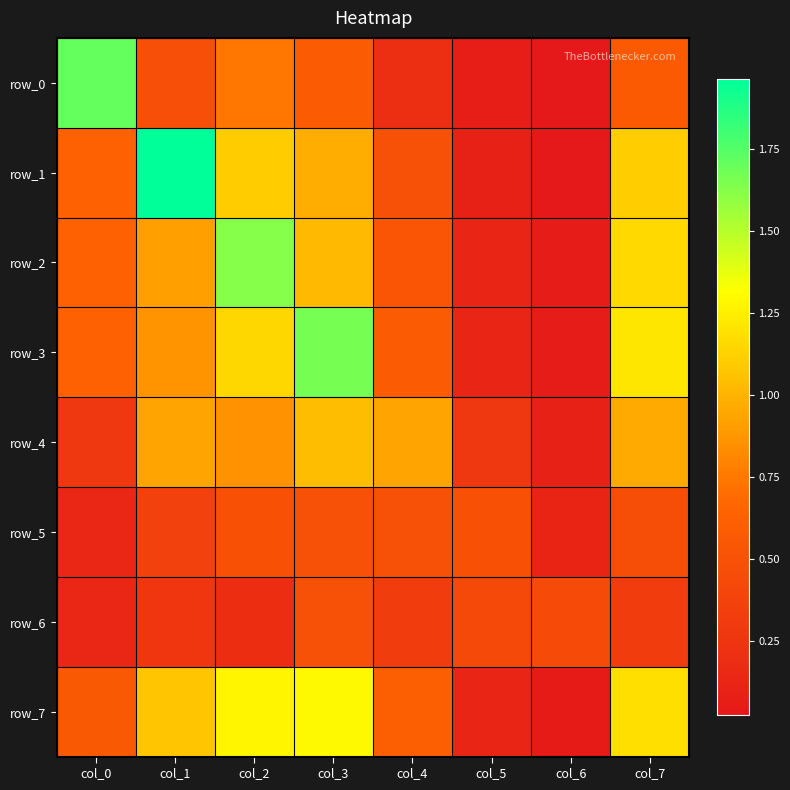

What is the difference between the maximum and minimum values in the row_1 series?

1.9